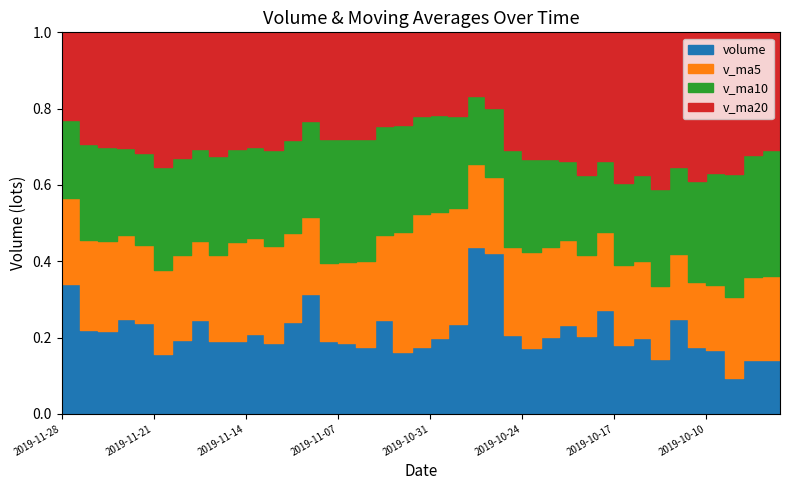

Is it true that v_ma20 equals 23183.4 at 2019-11-12?

True